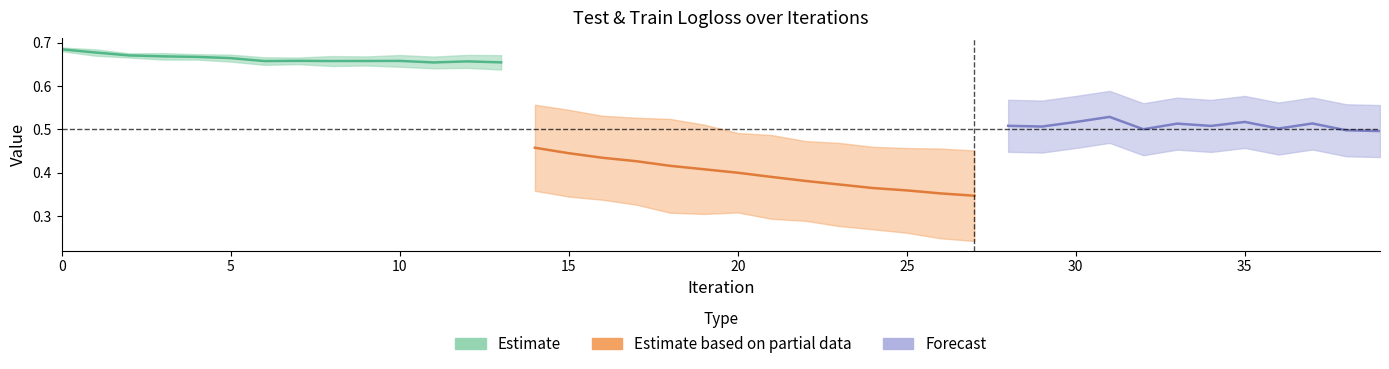

Is it true that test_logloss_mean equals 1.0 at 34?

False